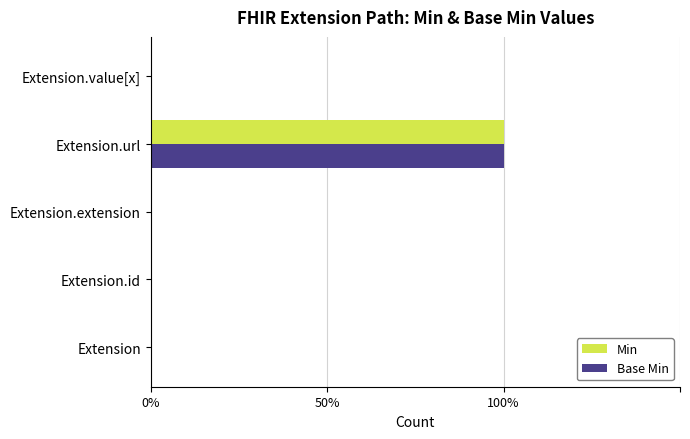

What are all the series names shown in the legend?

Min, Base Min